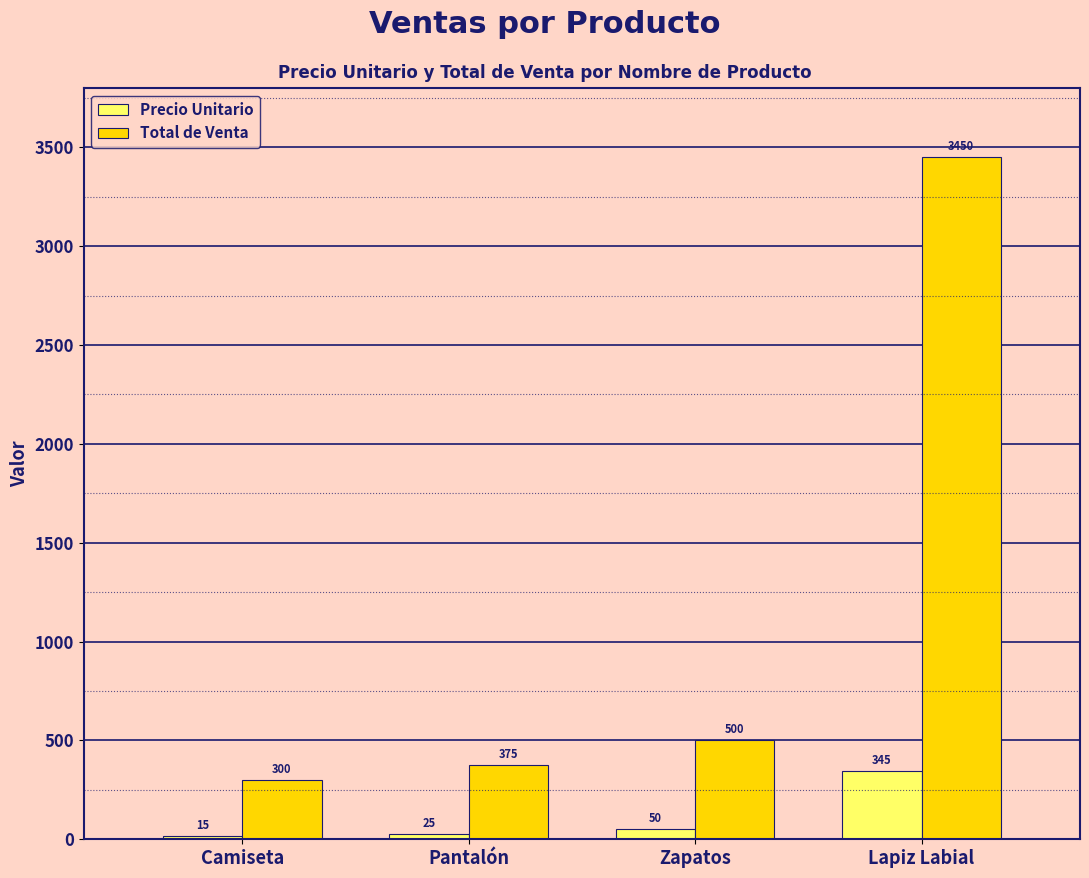

What is the difference between the Precio Unitario values at Camiseta and Zapatos?

35